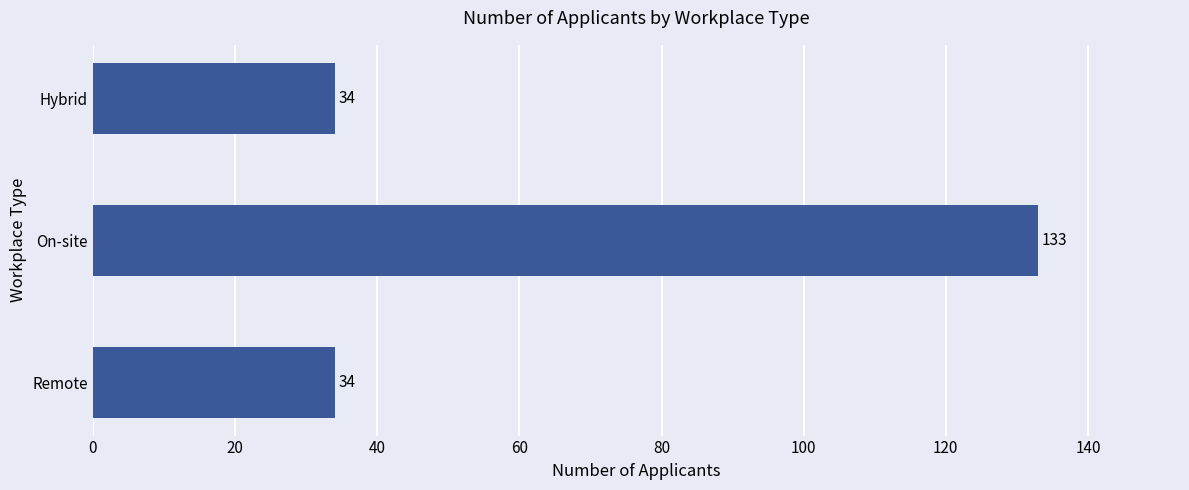

Which has a higher value, On-site or Hybrid?

On-site